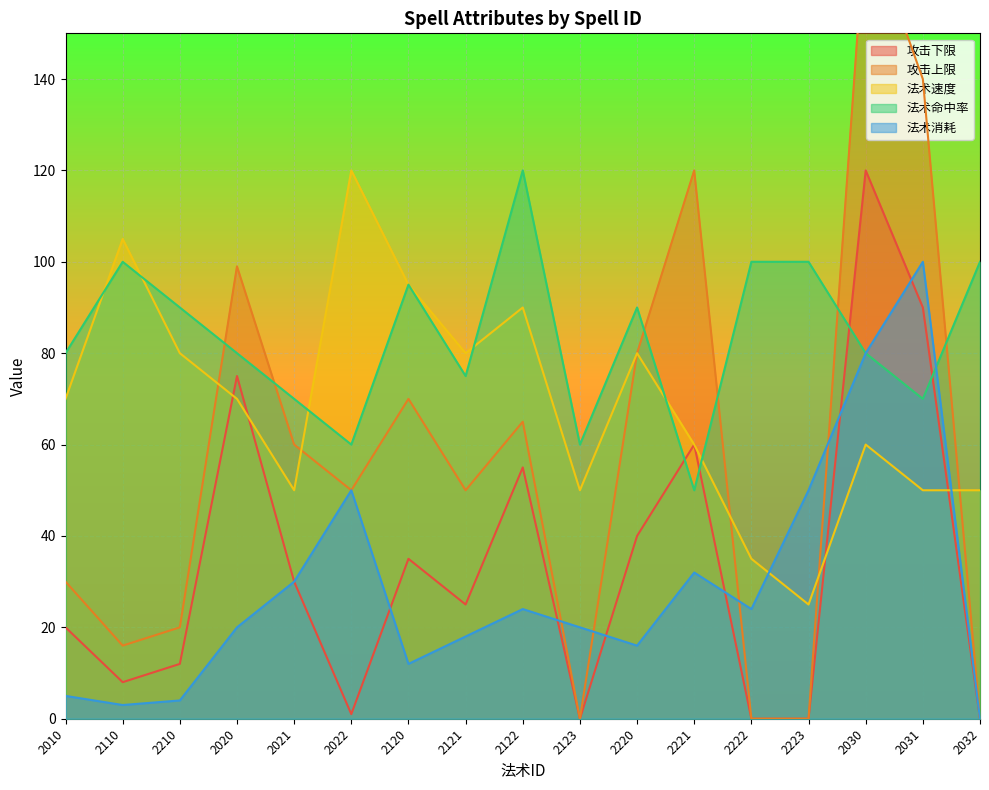

Which series has the largest total across all categories?

法术命中率